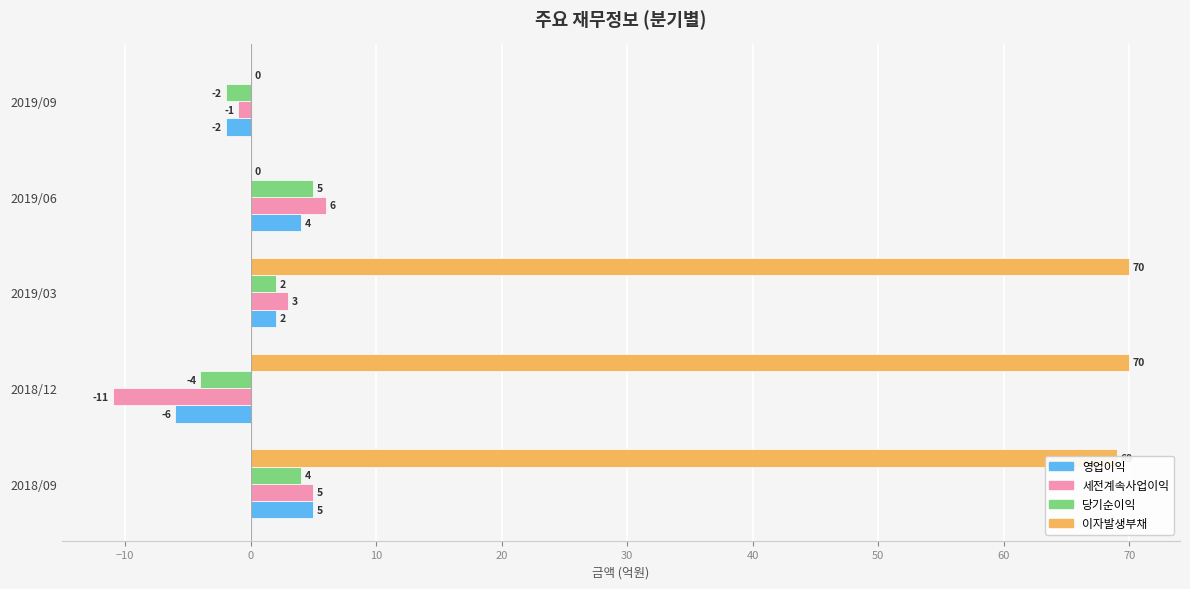

Between 2018/09 and 2019/09, which series saw the biggest shift?

이자발생부채